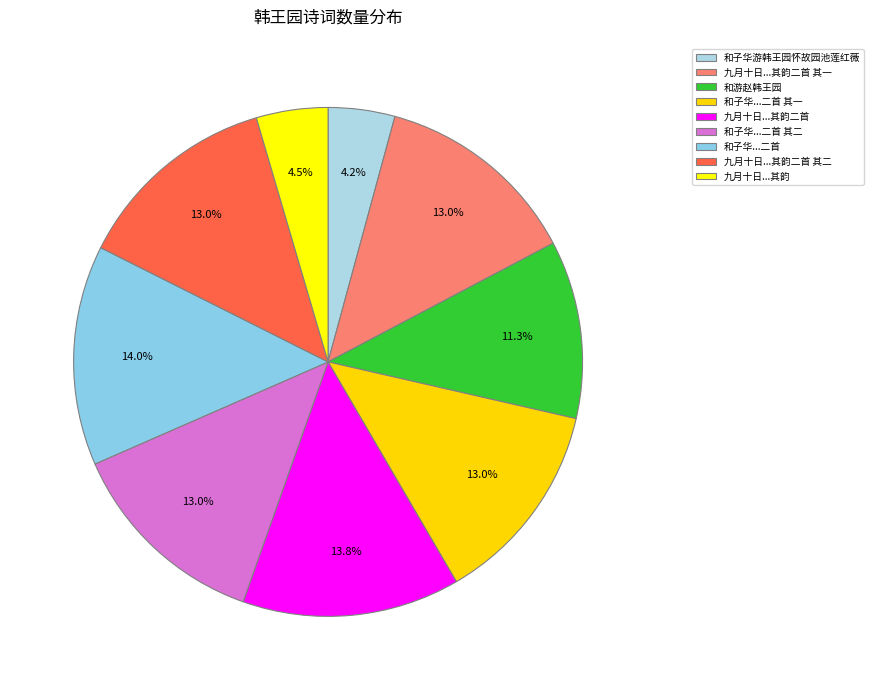

To the nearest percent, what portion does 和子华游韩王园怀故园池莲红薇 represent?

4%